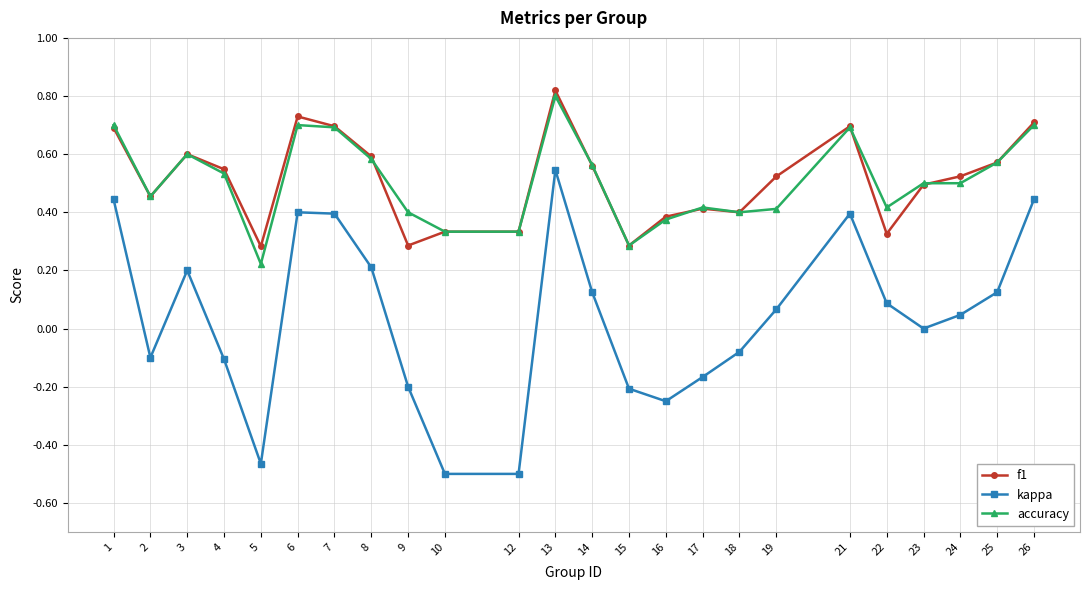

Which category has the highest value in the f1 series?

13